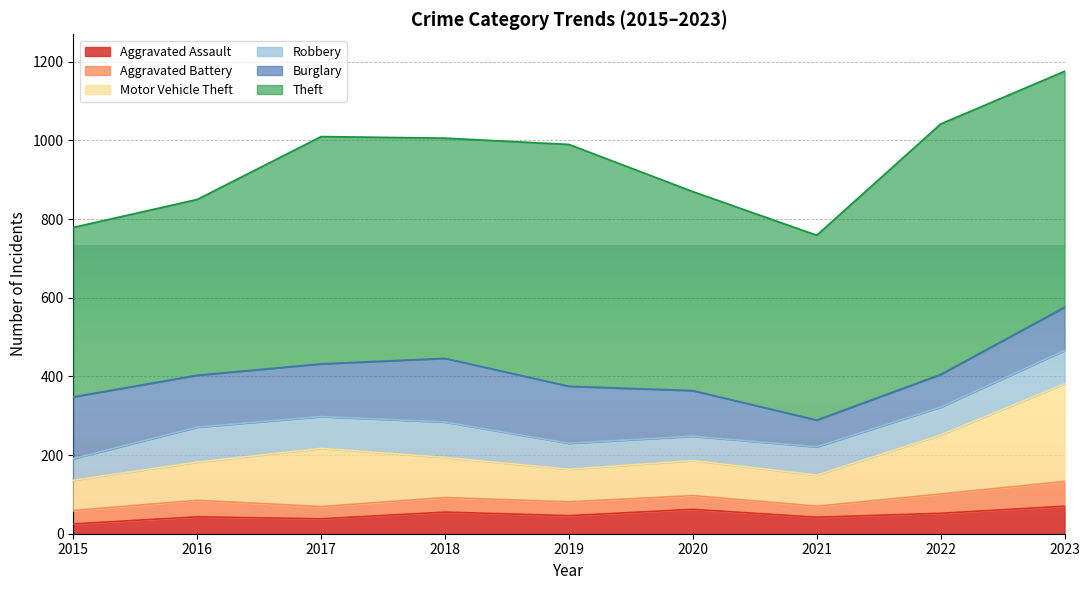

Reading left to right, list all the values displayed in this chart.

Aggravated Assault: 25	43	38	55	46	62	42	52	70
Aggravated Battery: 34	42	31	37	35	35	28	49	63
Motor Vehicle Theft: 77	97	148	102	83	89	79	150	248
Robbery: 55	89	81	90	66	62	72	71	85
Burglary: 157	132	134	162	145	116	68	83	110
Theft: 431	447	578	560	615	506	470	637	600